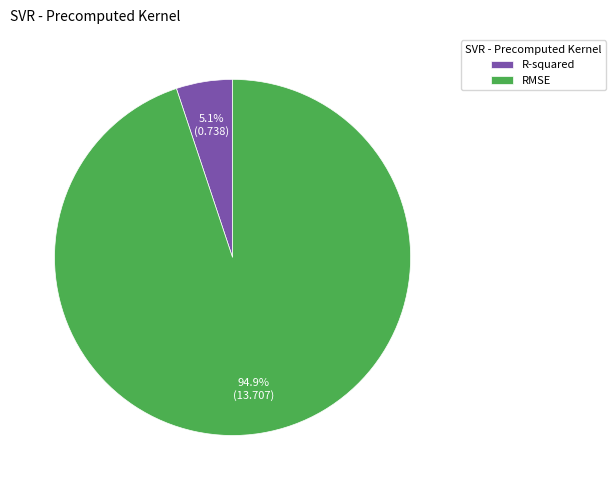

To the nearest percent, what is the difference between the largest and smallest slice percentages?

90%